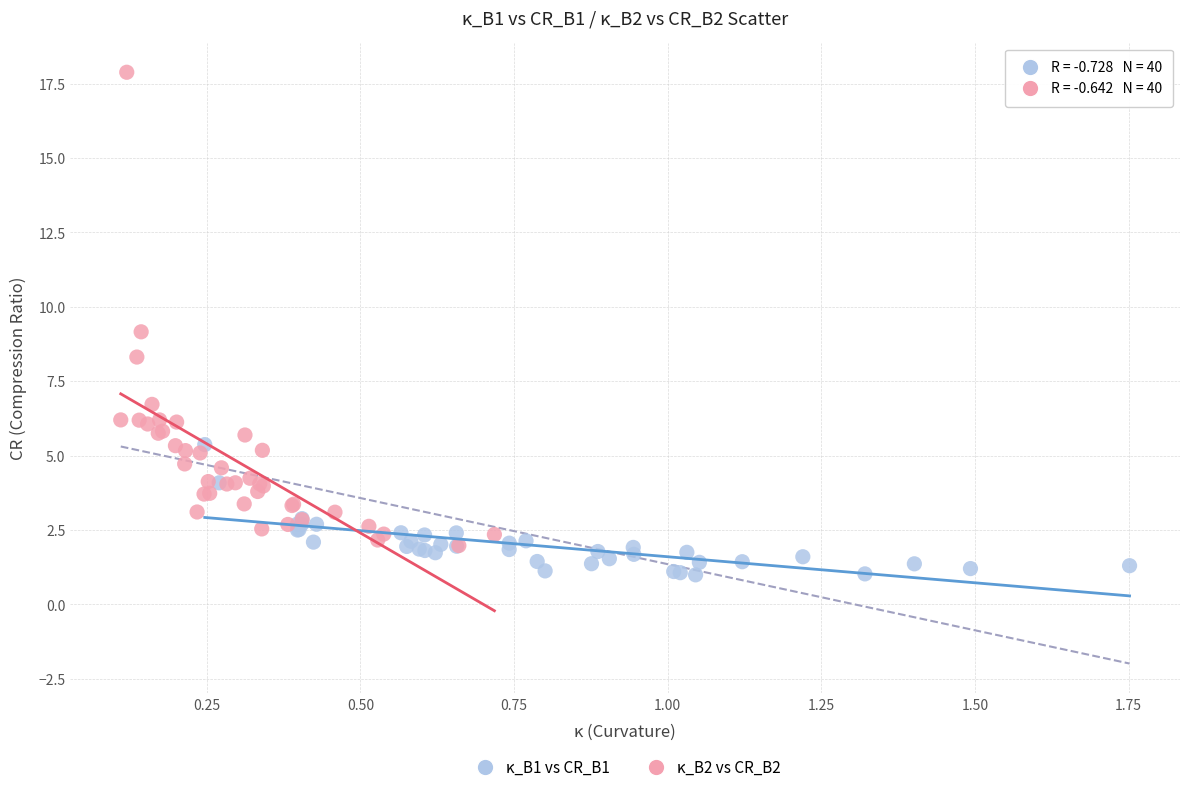

Which series contains the lowest Y value?

κ_B1 vs CR_B1